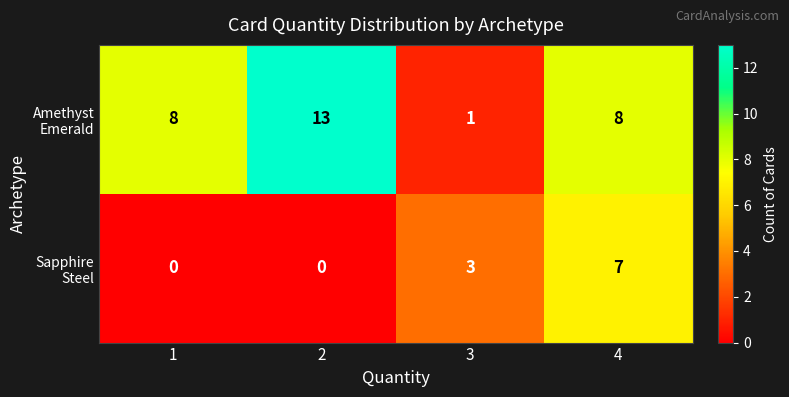

At which category is the sum across all series the highest?

4